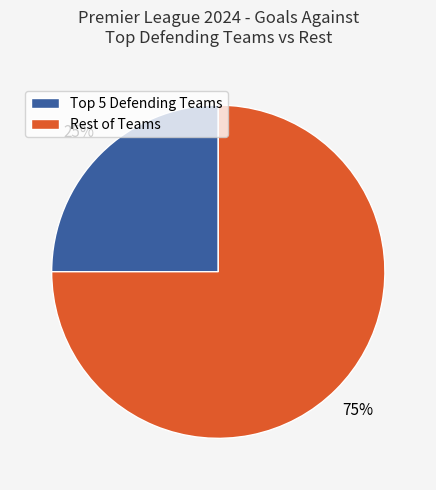

Is Rest of Teams the majority of the pie?

Yes